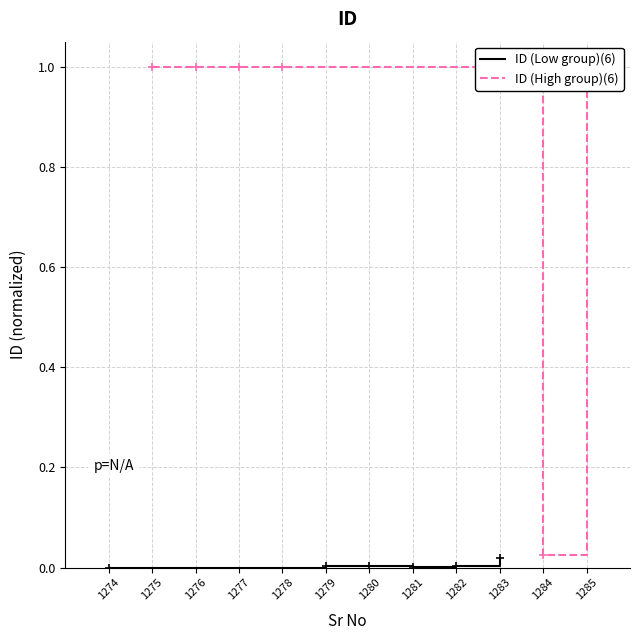

The value of ID (Low group)(6) at 1281 is 0.0. True or false?

True